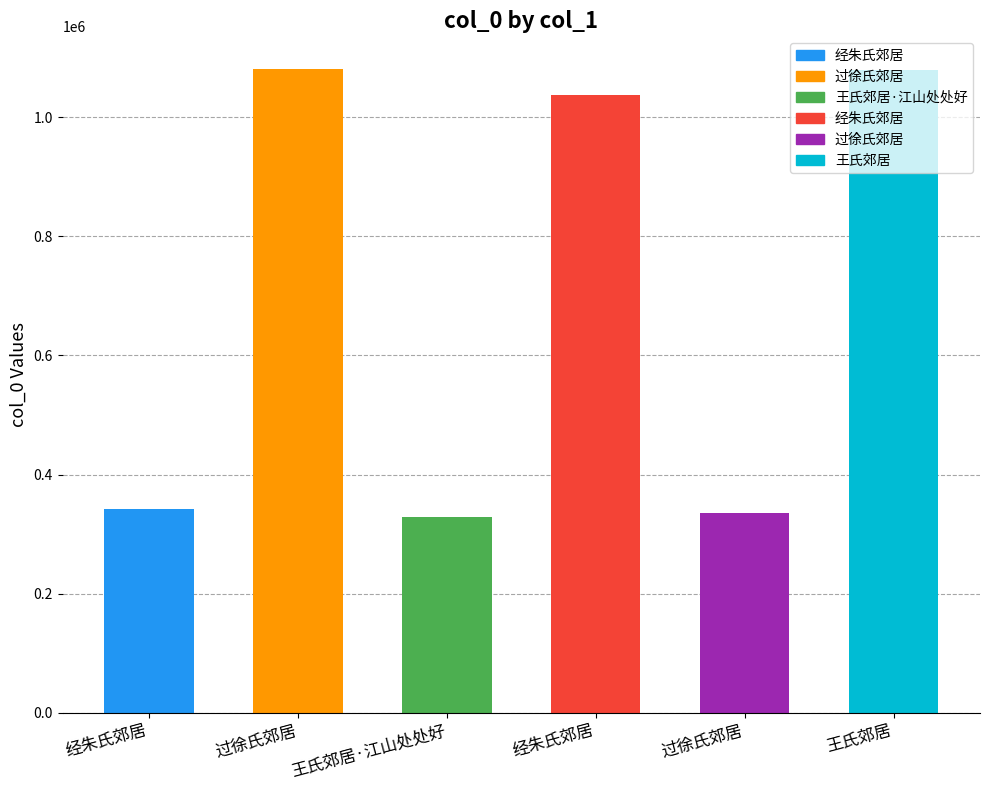

Between 王氏郊居 and 经朱氏郊居, which is larger?

王氏郊居